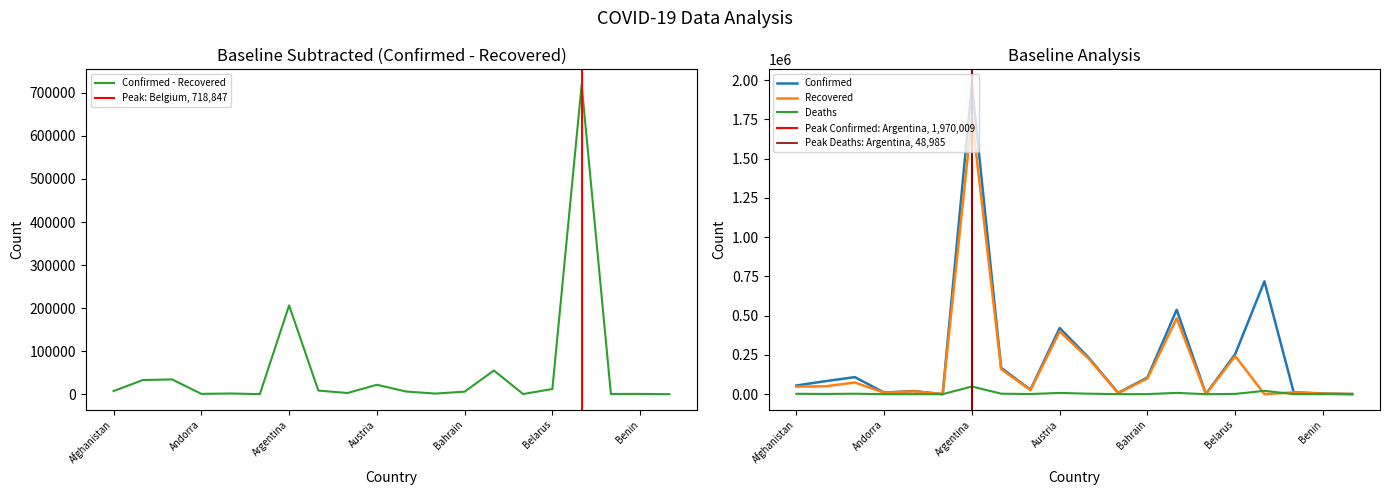

The Recovered series shows 159350 at Armenia. True or false?

True